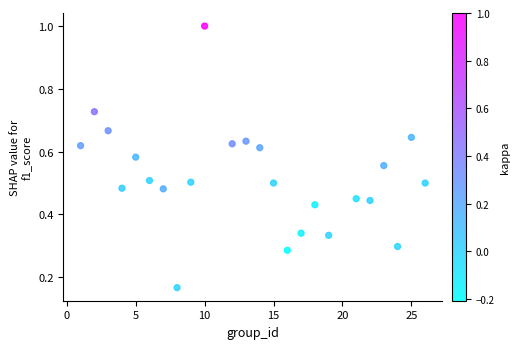

What is the range of X values (max minus min)?

25.0